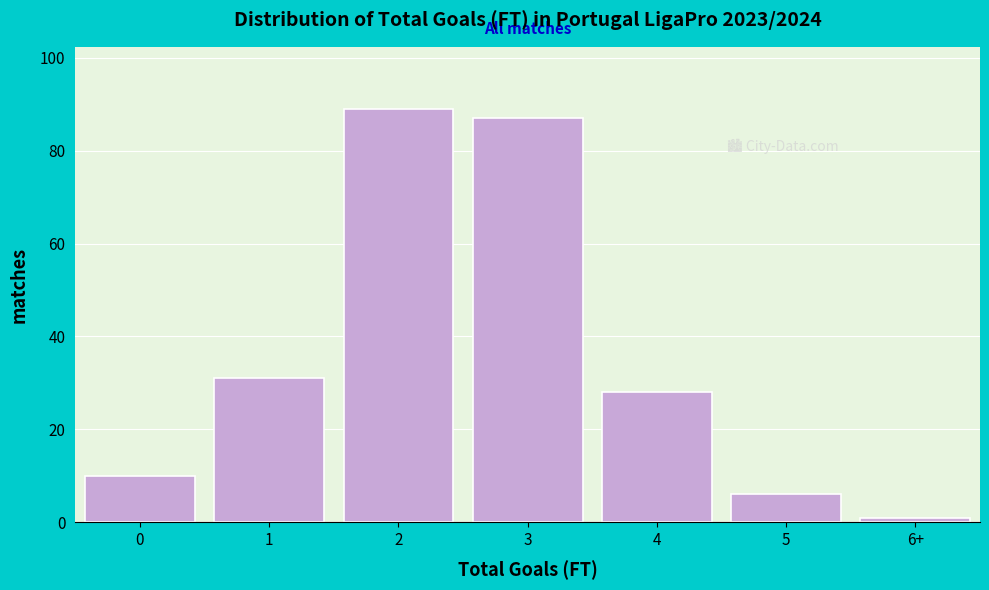

Reading left to right, extract all data points from this chart.

0=10	1=31	2=89	3=87	4=28	5=6	6+=1